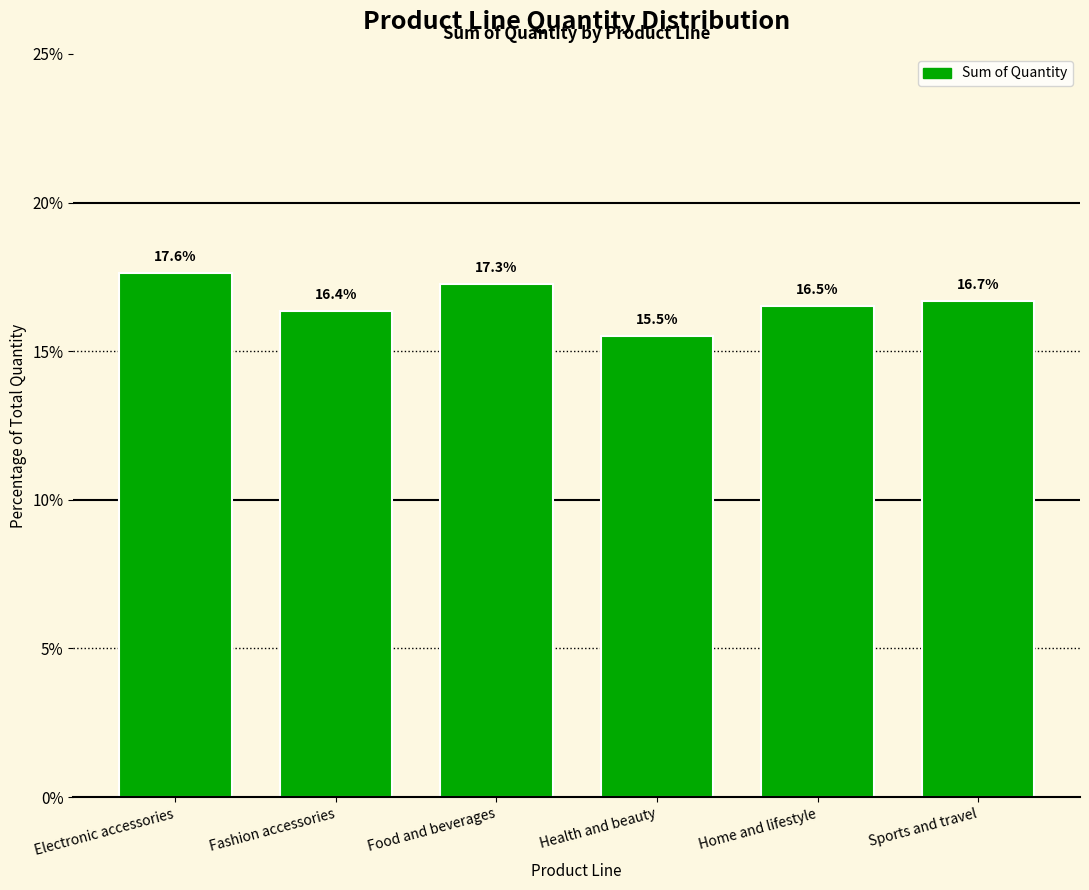

Reading left to right, transcribe all the data shown in this chart.

17.6	16.4	17.3	15.5	16.5	16.7